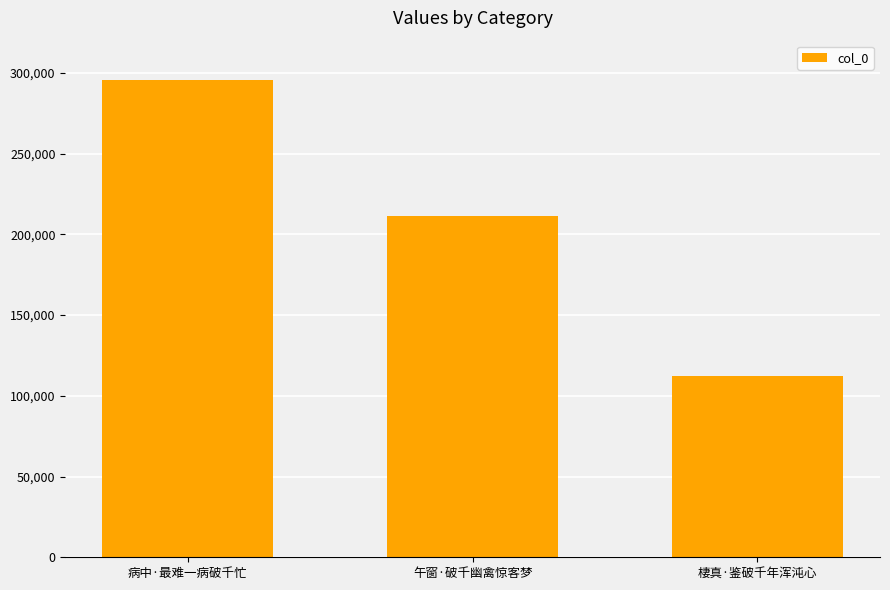

What is the ratio of the value at 棲真·鉴破千年浑沌心 to the value at 午窗·破千幽禽惊客梦?

0.5